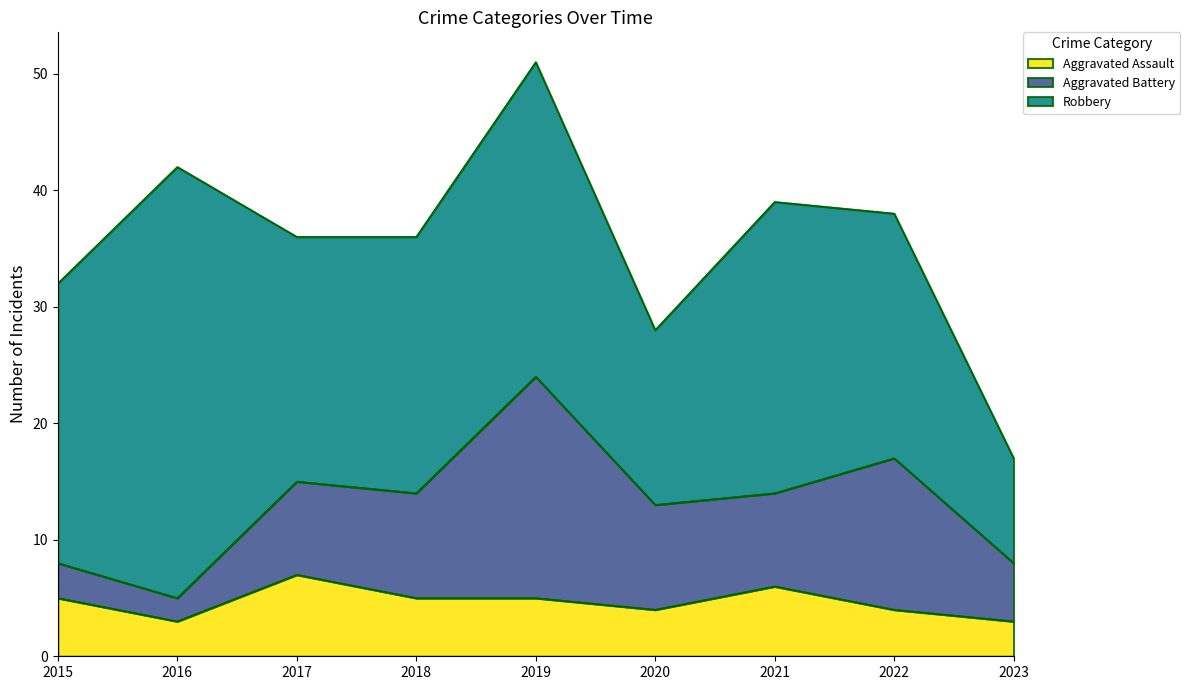

What is the minimum value shown in the chart?

2